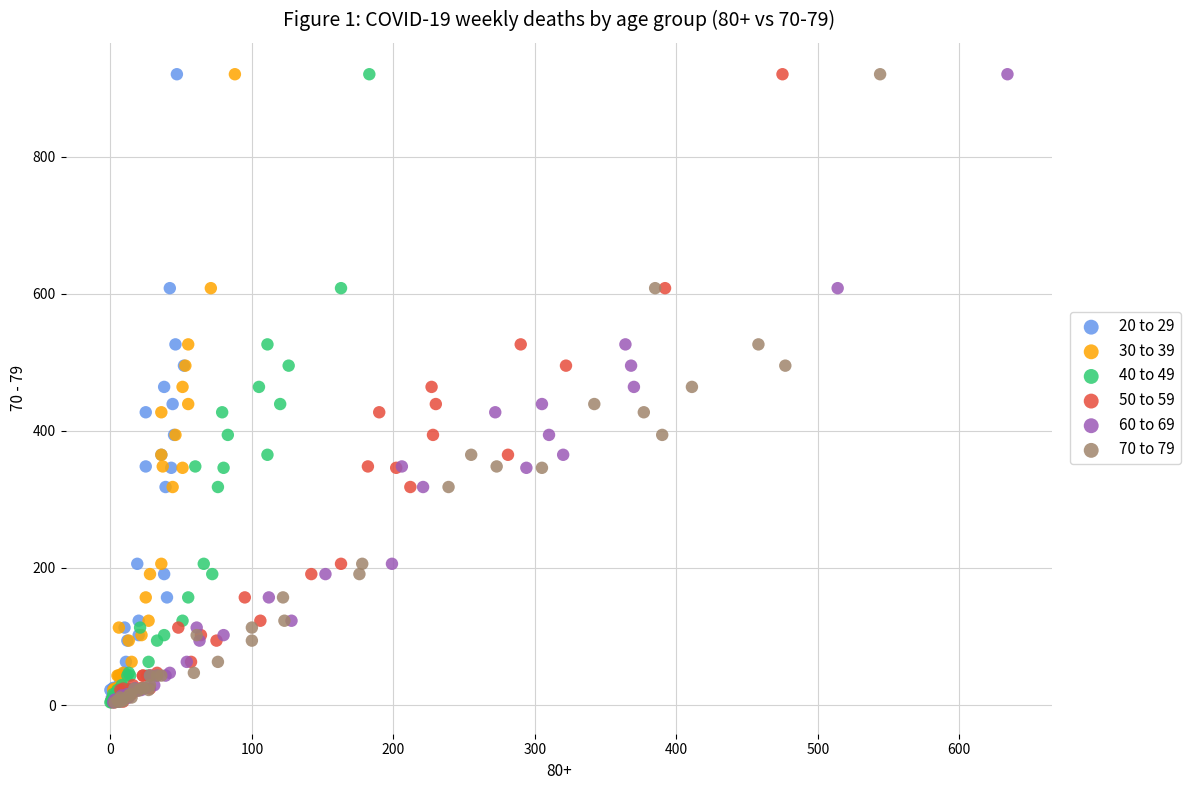

What are all the series names shown in the legend?

20 to 29, 30 to 39, 40 to 49, 50 to 59, 60 to 69, 70 to 79